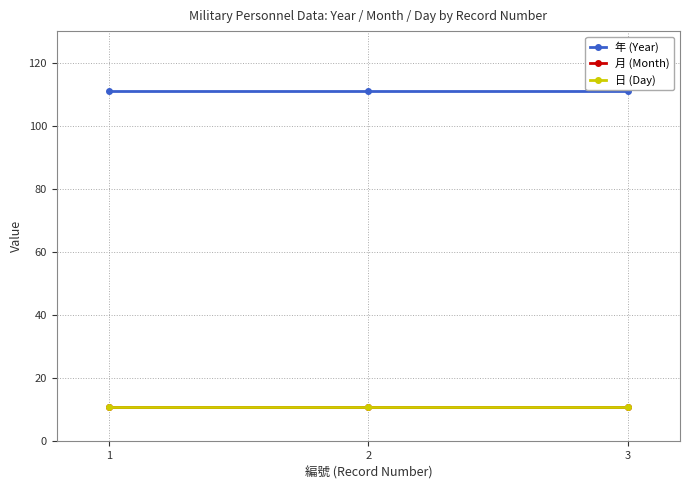

At which category does the chart reach its peak across all series?

1